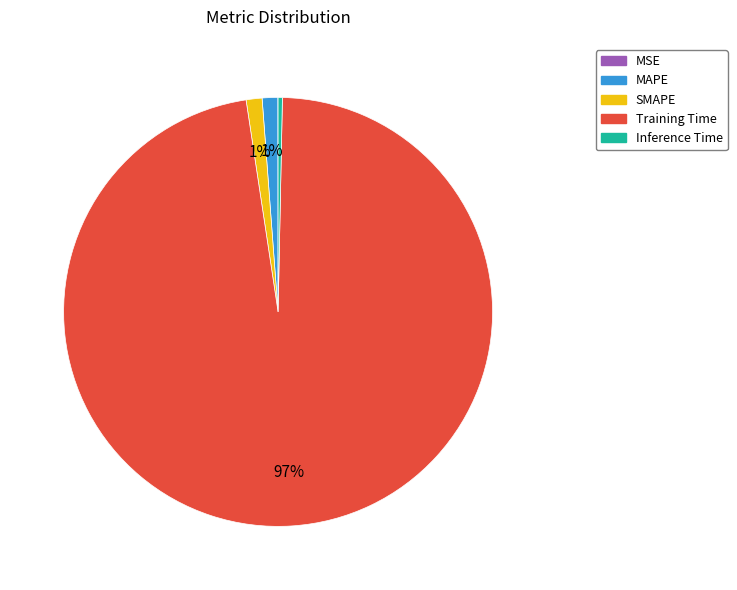

True or false: Inference Time accounts for 0% of the total.

True